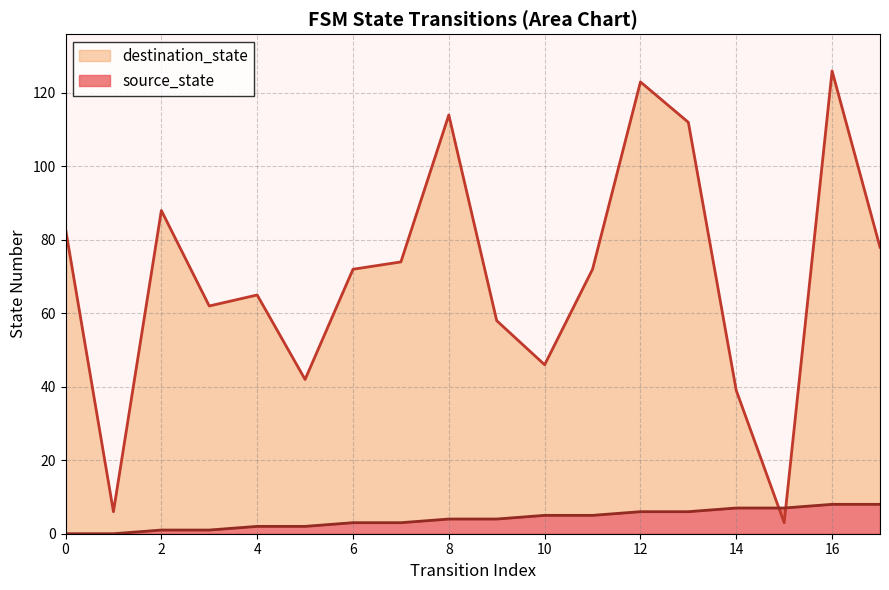

The destination_state series shows 126 at 6. True or false?

False